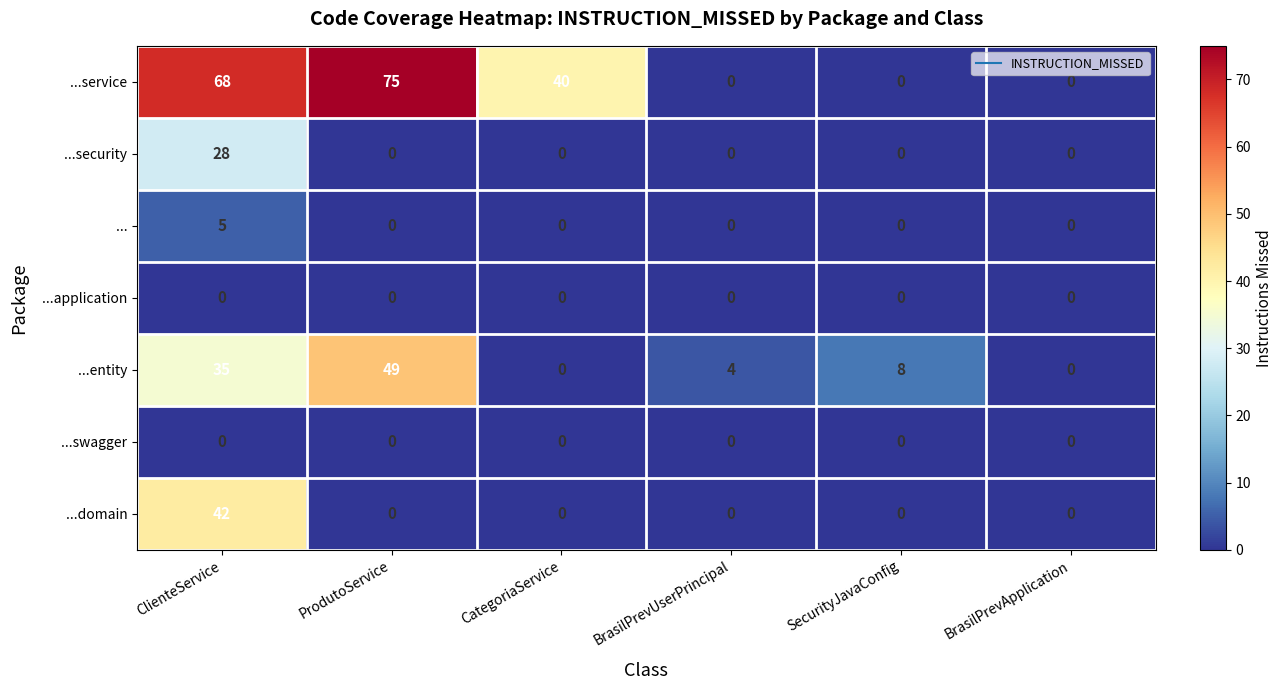

Which series changed the most between ClienteService and BrasilPrevApplication?

...service